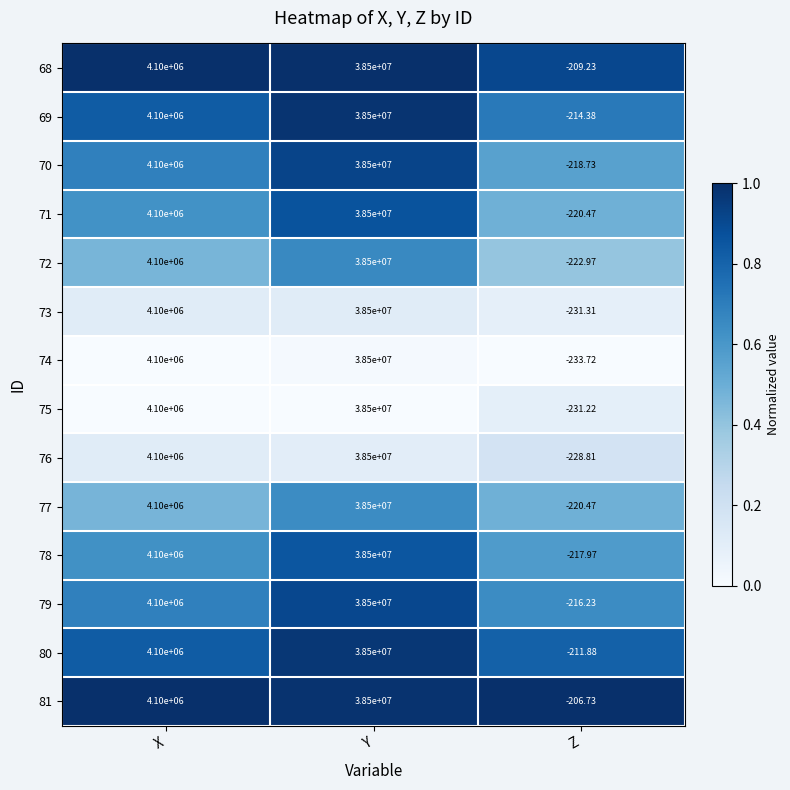

Which series has the largest range (max minus min)?

74